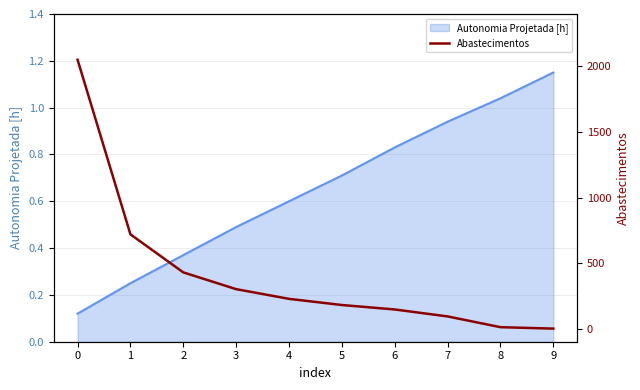

Is it true that the value at 4 is 227?

True